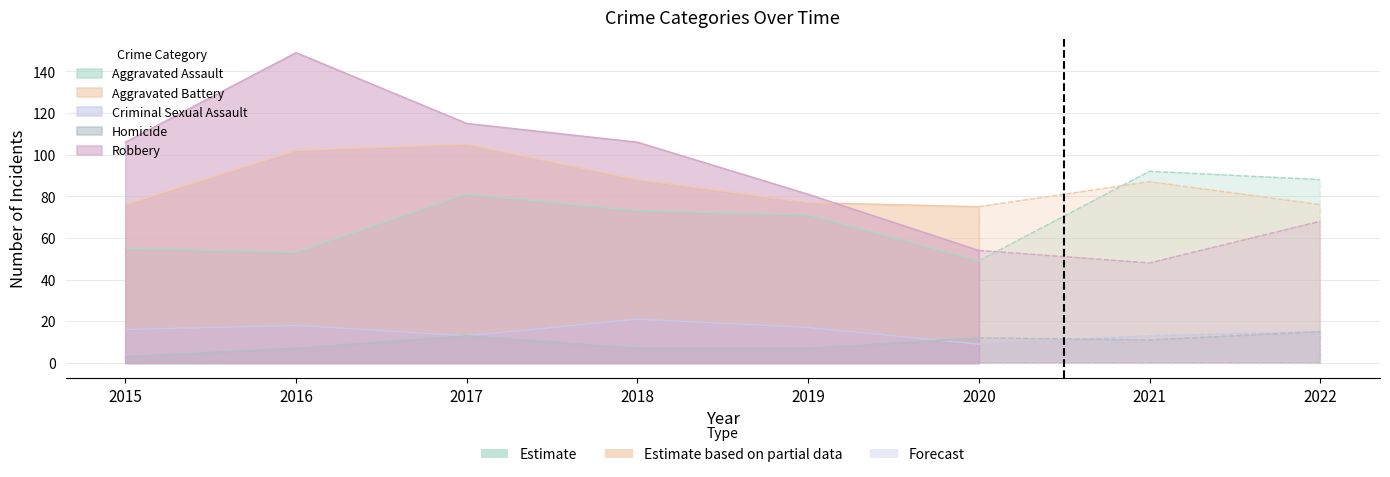

What is the difference between the highest and lowest values at 2017?

102